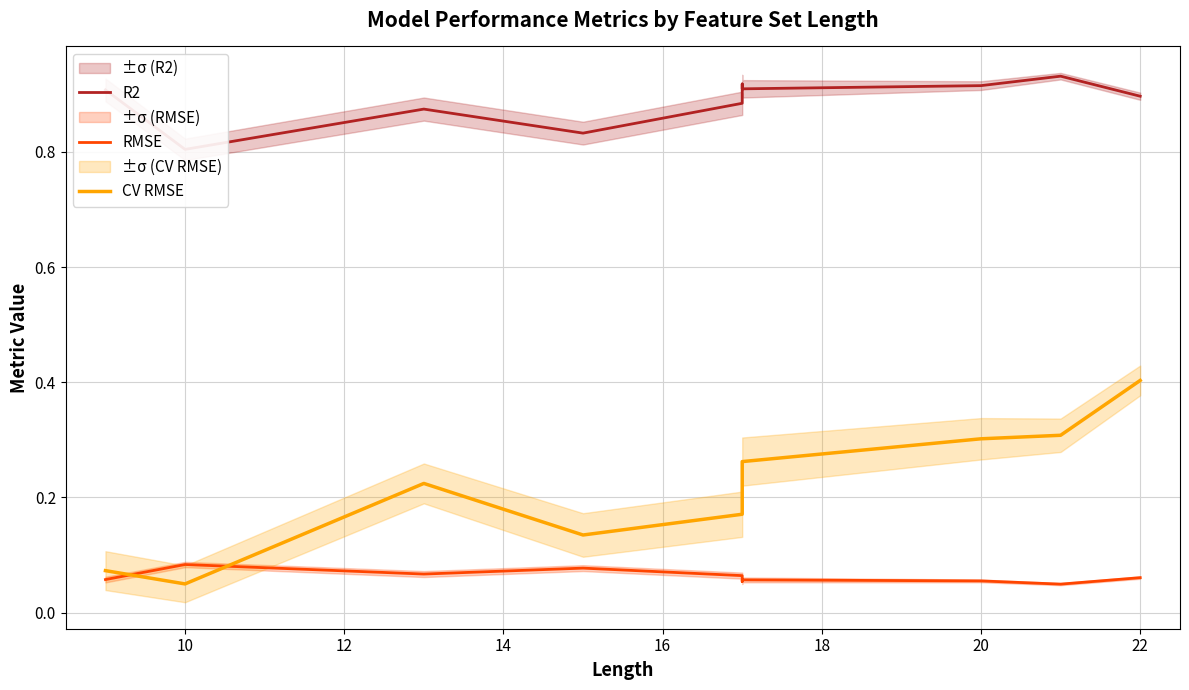

The value of CV RMSE at 24 is 0.1. True or false?

False